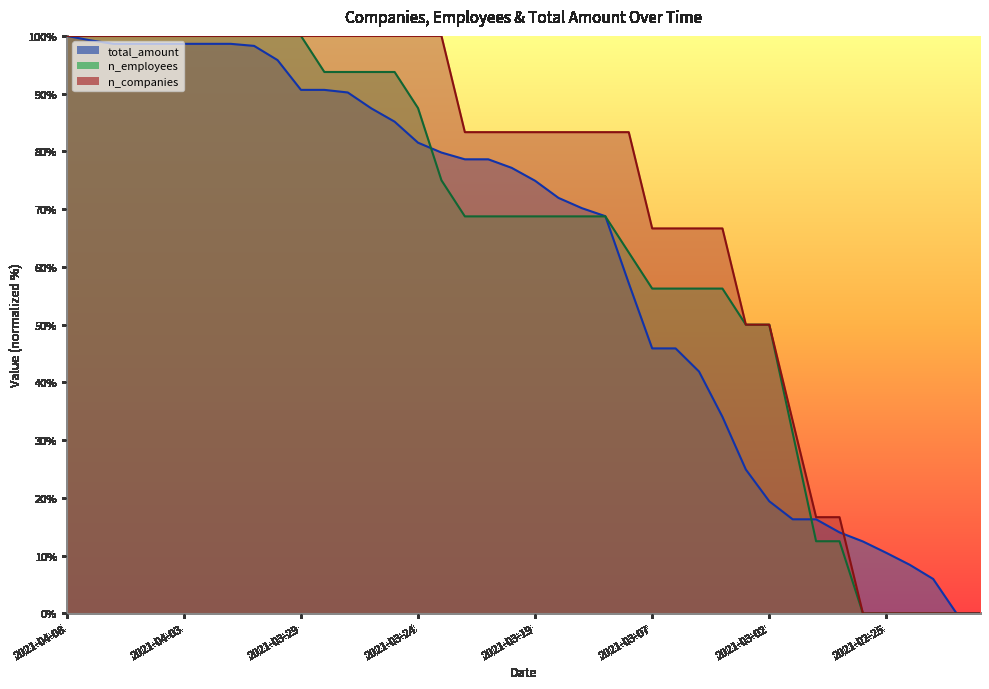

What is the label of the 35th point from the right?

2021-04-03